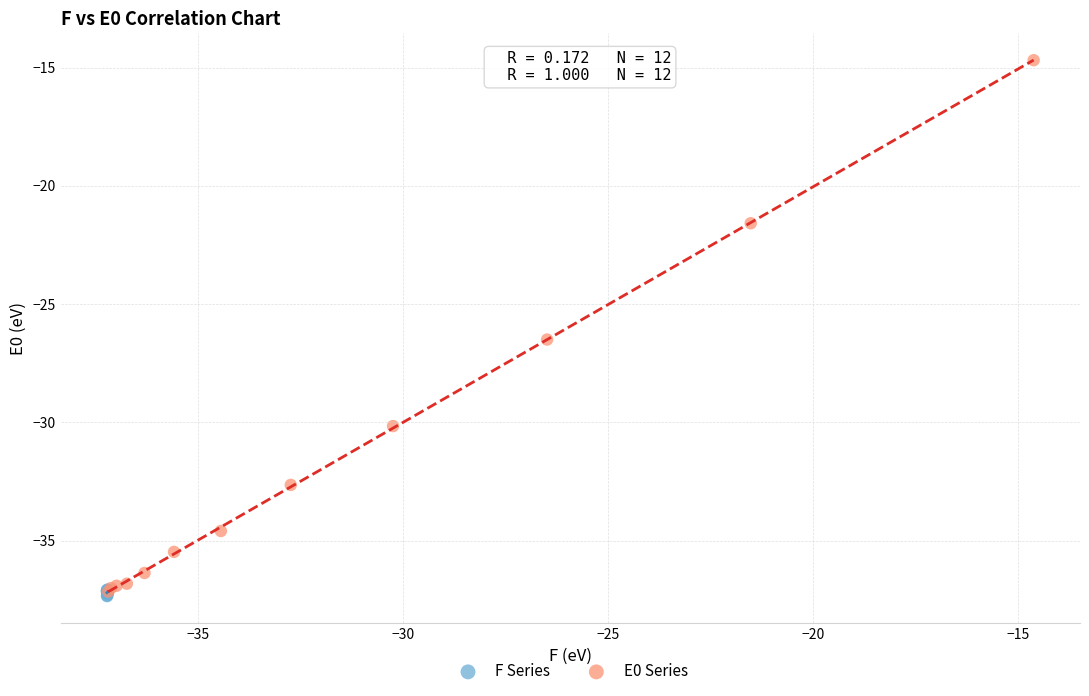

Which series has the largest Y range (max minus min)?

E0 Series